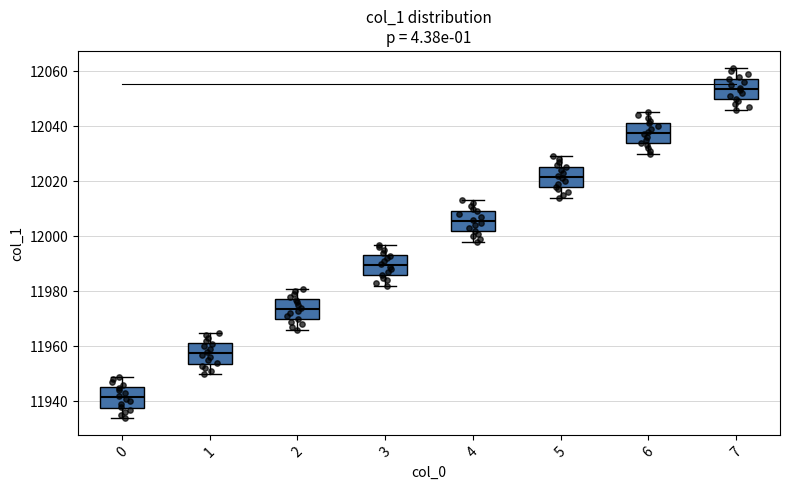

Reading left to right, read every box against the y-axis: the position of its median line, the range the box covers, and the ends of its whiskers. The values are not printed on the chart, so give them approximately, as read against the axis.

0: median 11942, box 11938 to 11946, whiskers 11934 to 11950
1: median 11958, box 11954 to 11962, whiskers 11950 to 11966
2: median 11974, box 11970 to 11978, whiskers 11966 to 11982
3: median 11990, box 11986 to 11994, whiskers 11982 to 11998
4: median 12006, box 12002 to 12010, whiskers 11998 to 12014
5: median 12022, box 12018 to 12026, whiskers 12014 to 12030
6: median 12038, box 12034 to 12042, whiskers 12030 to 12046
7: median 12054, box 12050 to 12058, whiskers 12046 to 12062